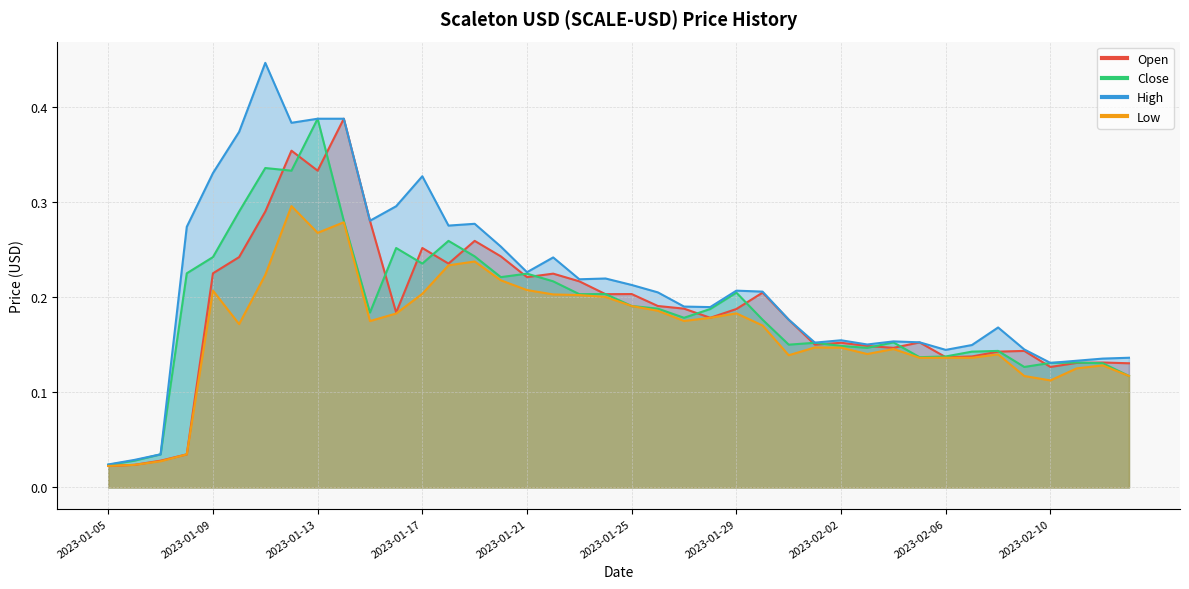

List the series in order of their peak value, highest first.

High, Open, Close, Low